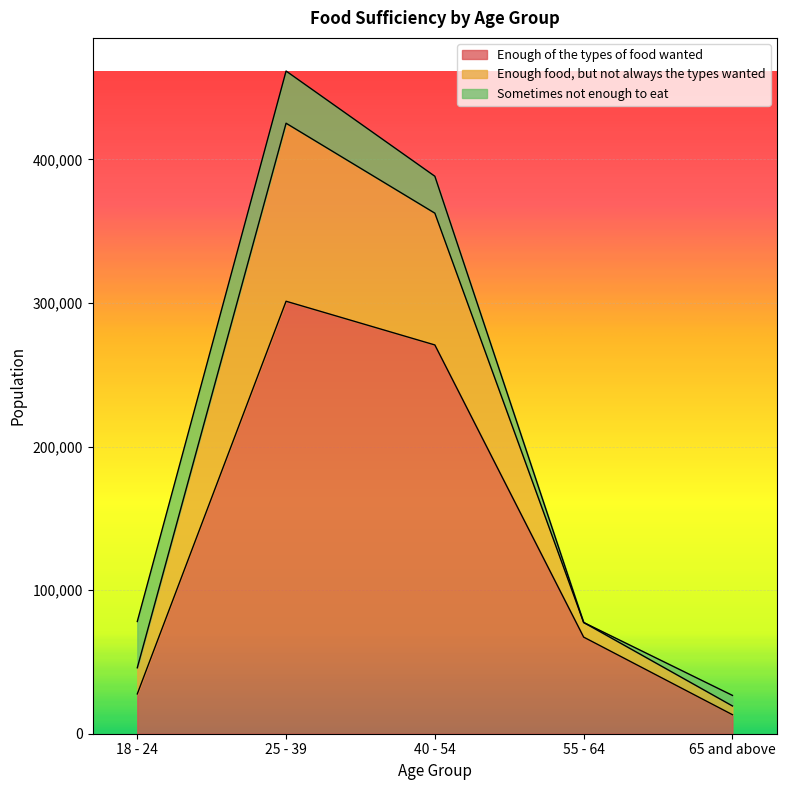

What is the highest value of the Enough of the types of food wanted series?

301246